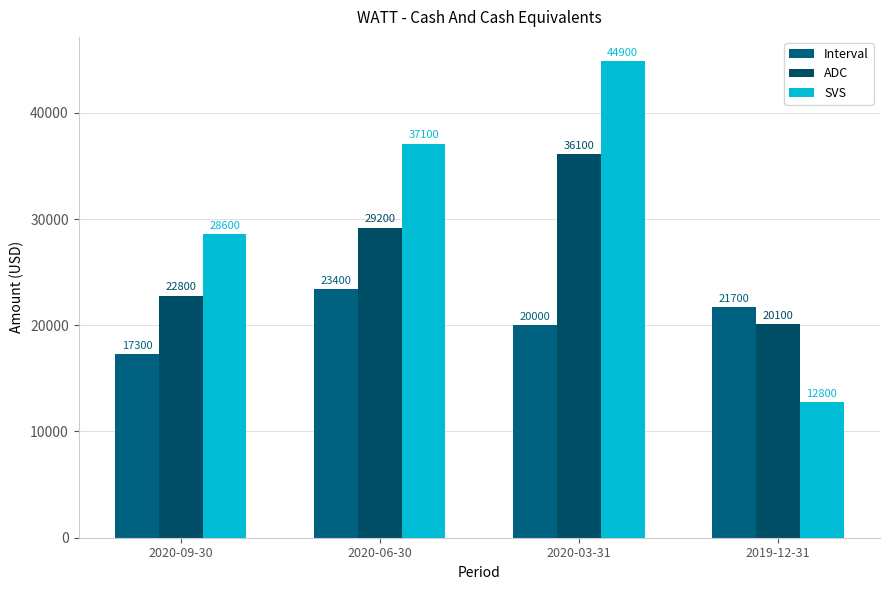

What is the smallest value displayed?

12800